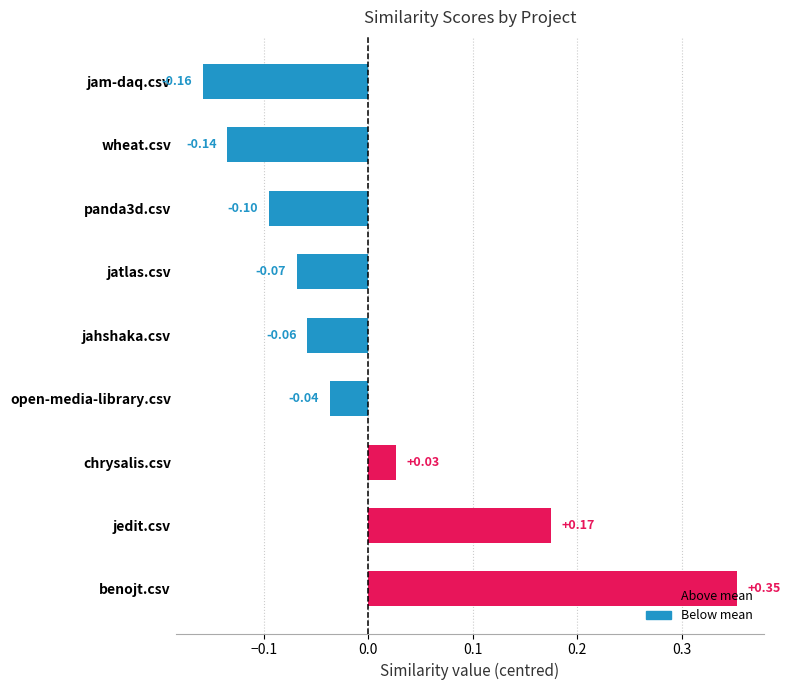

At which label is the value closest to 0?

chrysalis.csv